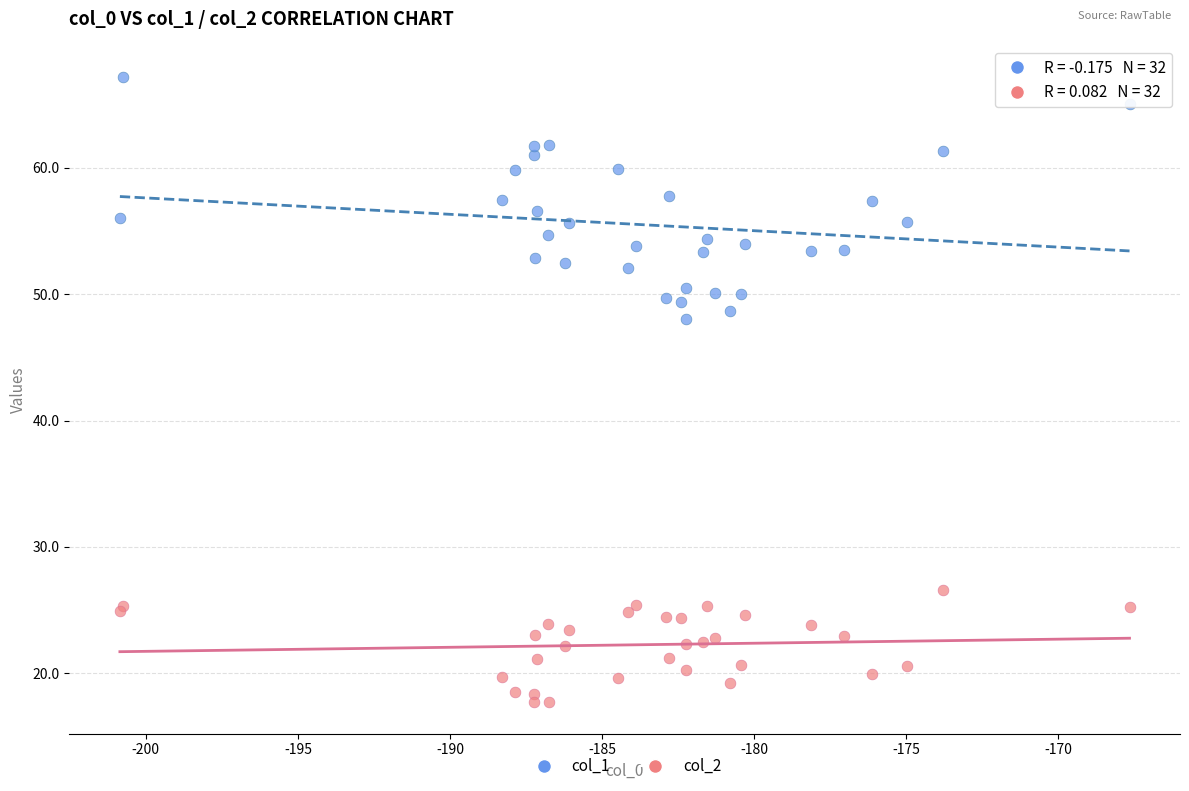

Across all series, what Y value is closest to 42?

48.0